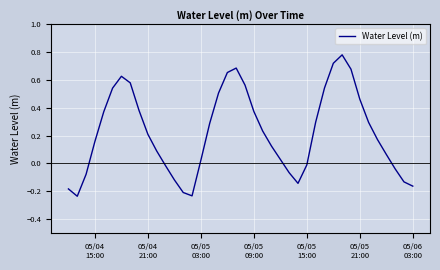

Does the chart display data point markers on the line(s)?

No